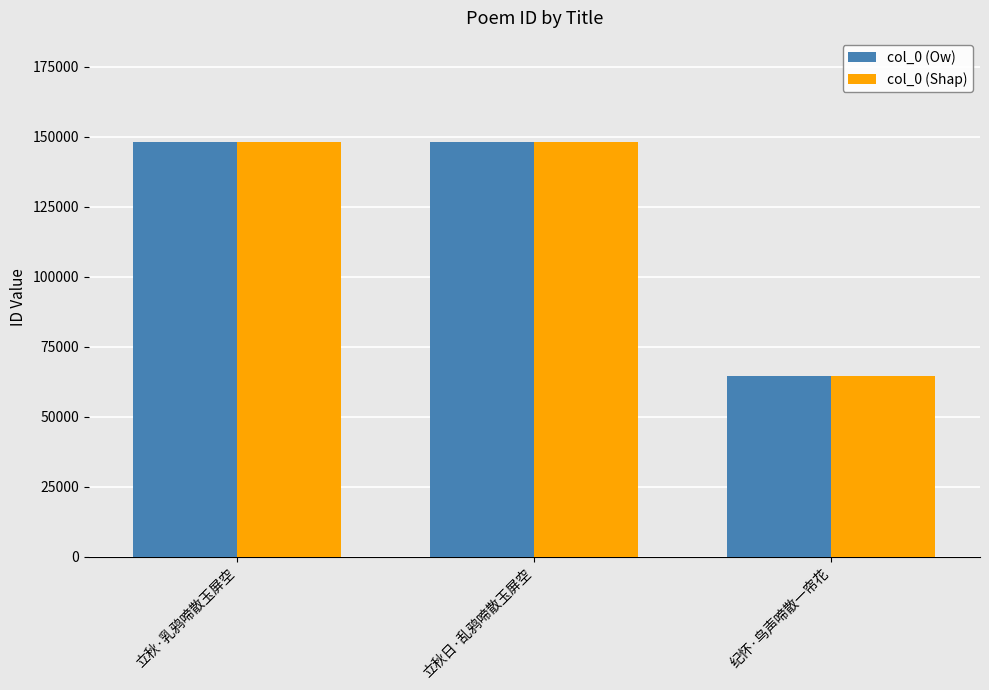

At which label is col_0 (Shap) closest to 106461?

立秋·乳鸦啼散玉屏空